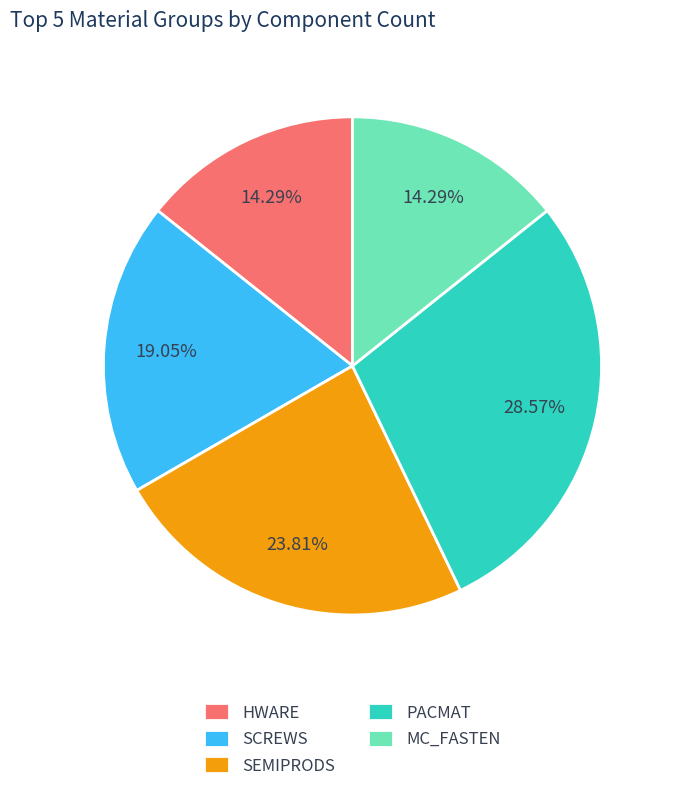

Which slice is the largest?

PACMAT